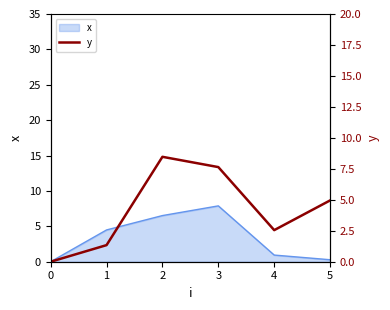

The chart shows a value of 2.5 at 4. True or false?

True